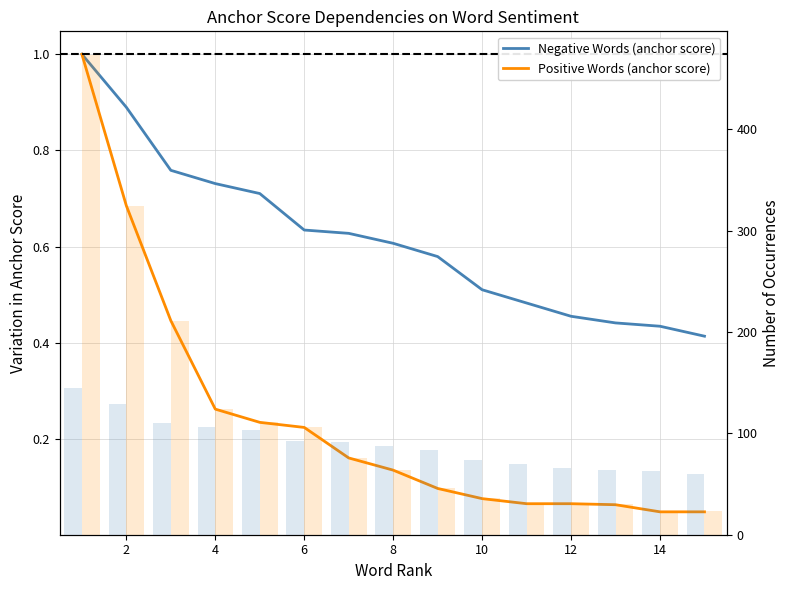

Reading left to right, extract all data points from this chart.

Negative Words (anchor score): 1.0	0.9	0.8	0.7	0.7	0.6	0.6	0.6	0.6	0.5	0.5	0.5	0.4	0.4	0.4
Positive Words (anchor score): 1.0	0.7	0.4	0.3	0.2	0.2	0.2	0.1	0.1	0.1	0.1	0.1	0.1	0.0	0.0